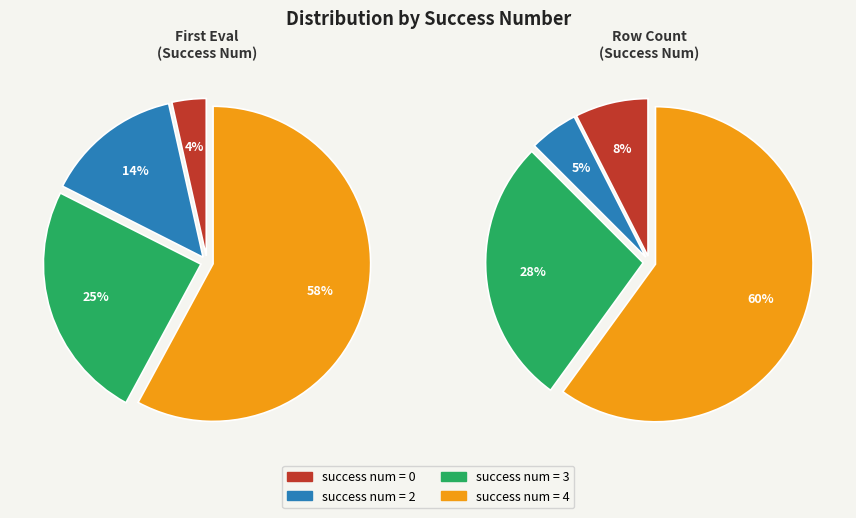

Rank the categories by value from lowest to highest.

0, 2, 3, 4